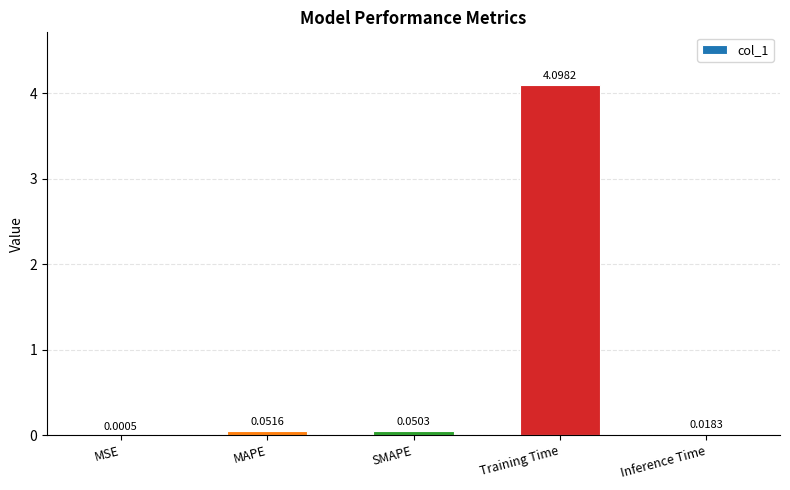

Between MSE and Inference Time, which is larger?

Inference Time